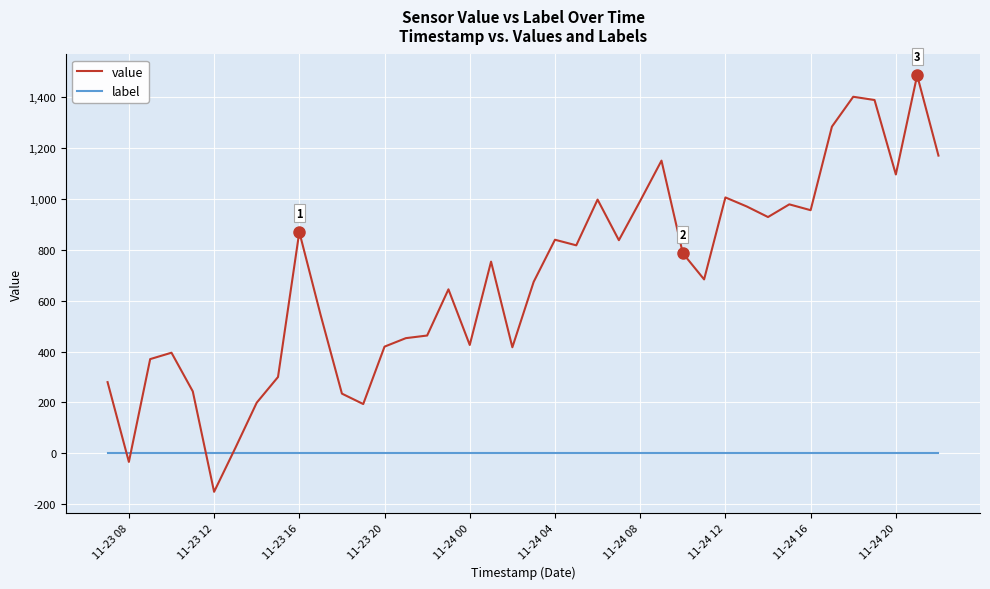

True or false: value and label cross at least once.

True